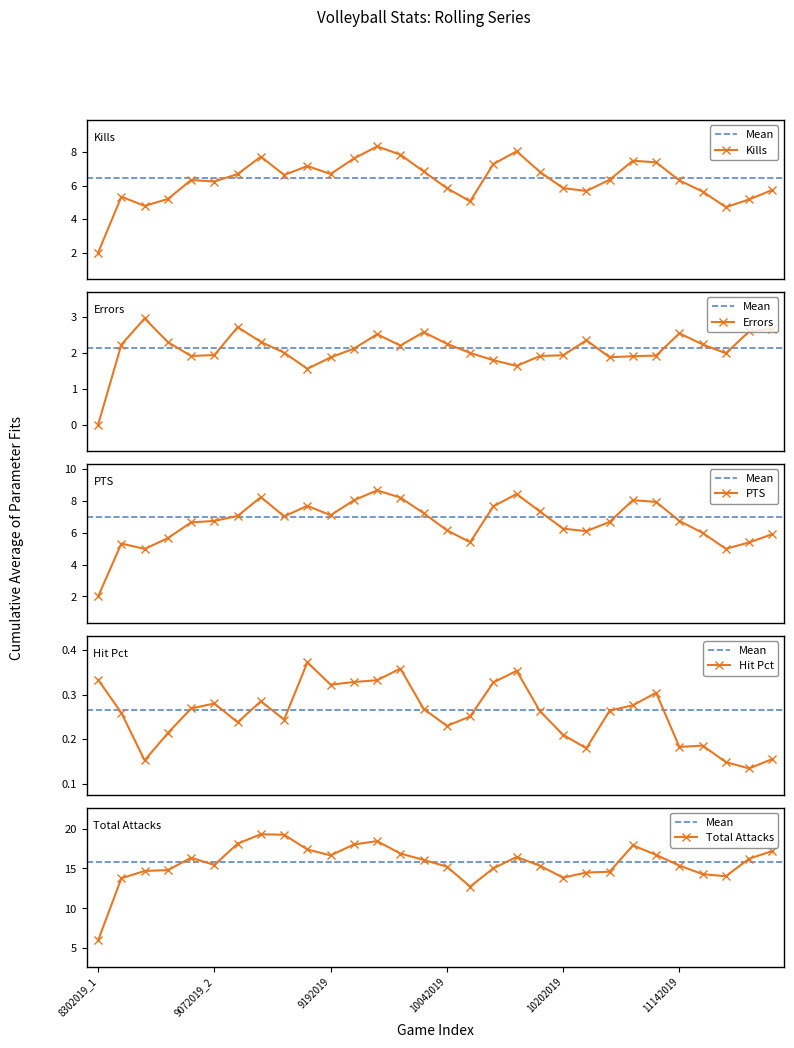

What position from the left is 17?

18